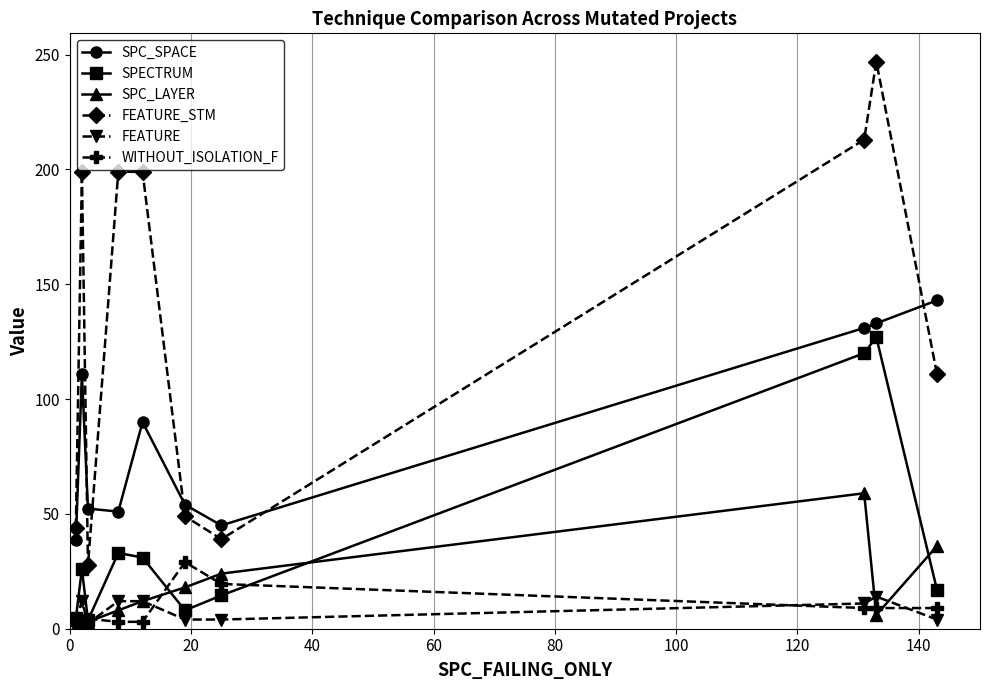

Count the number of data series in this chart.

6